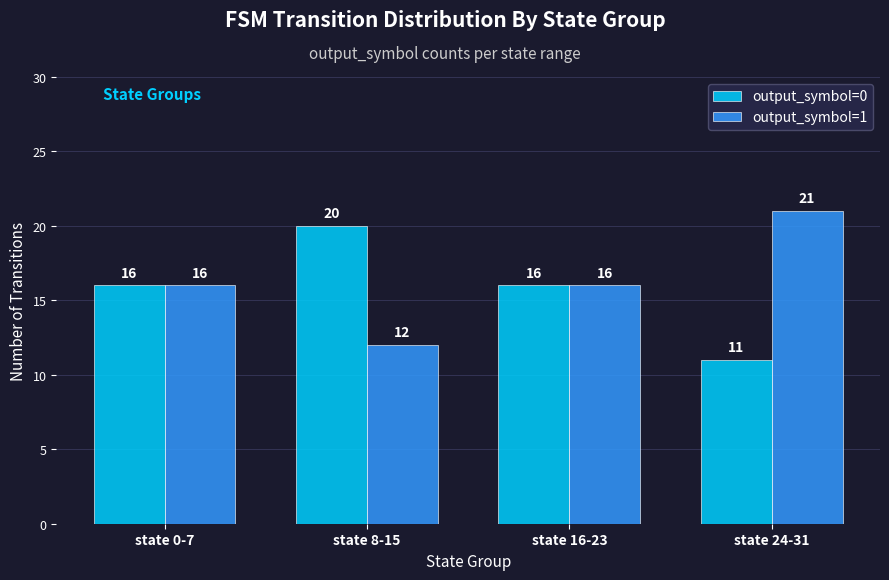

Count the output_symbol=1 values in the range 16 to 21.

3